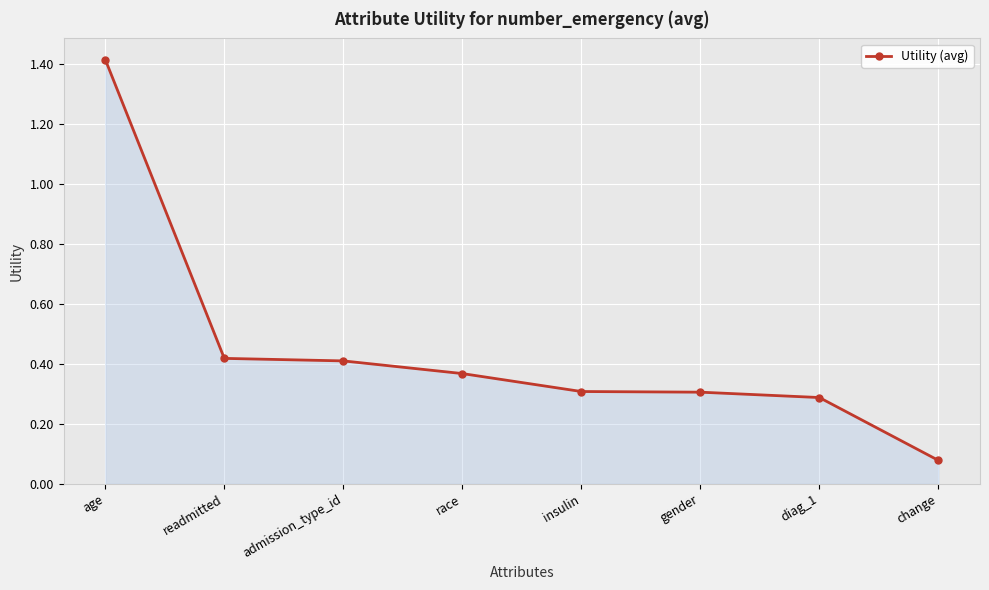

Is it true that the value at diag_1 is 0.1?

False